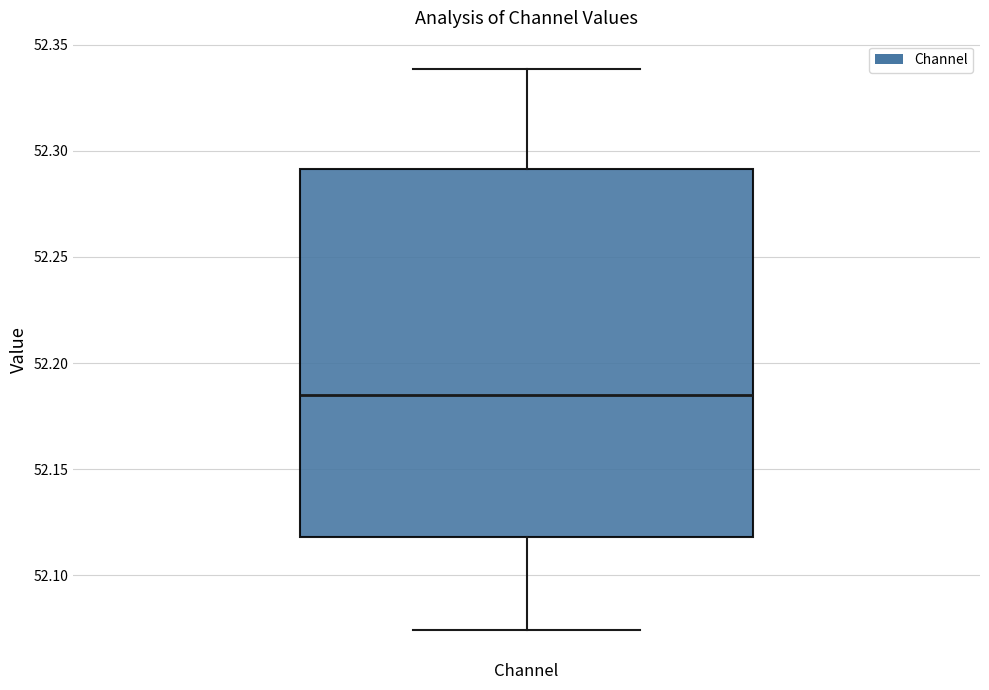

Where does the lower whisker of the box for Channel end on the y-axis? The values are not printed on the chart, so give them approximately, as read against the axis.

52.075